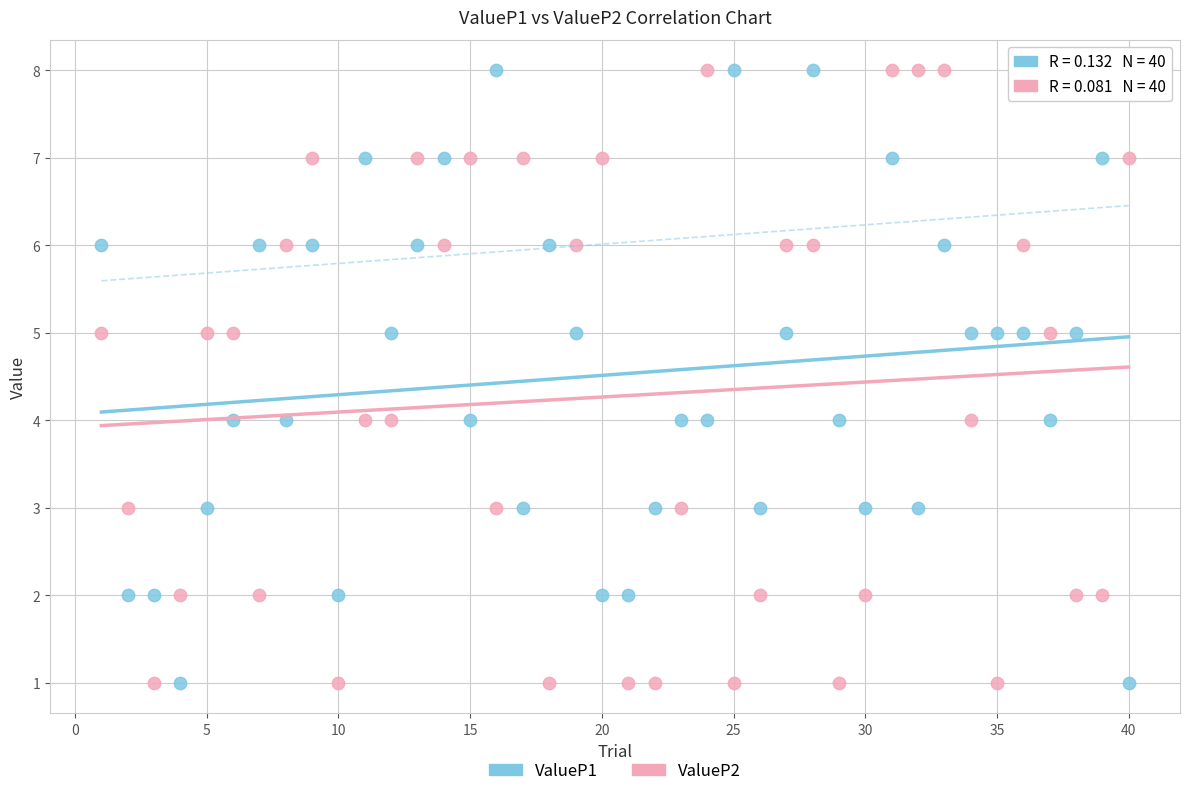

What is the X range (max minus min) for the scatter plot?

39